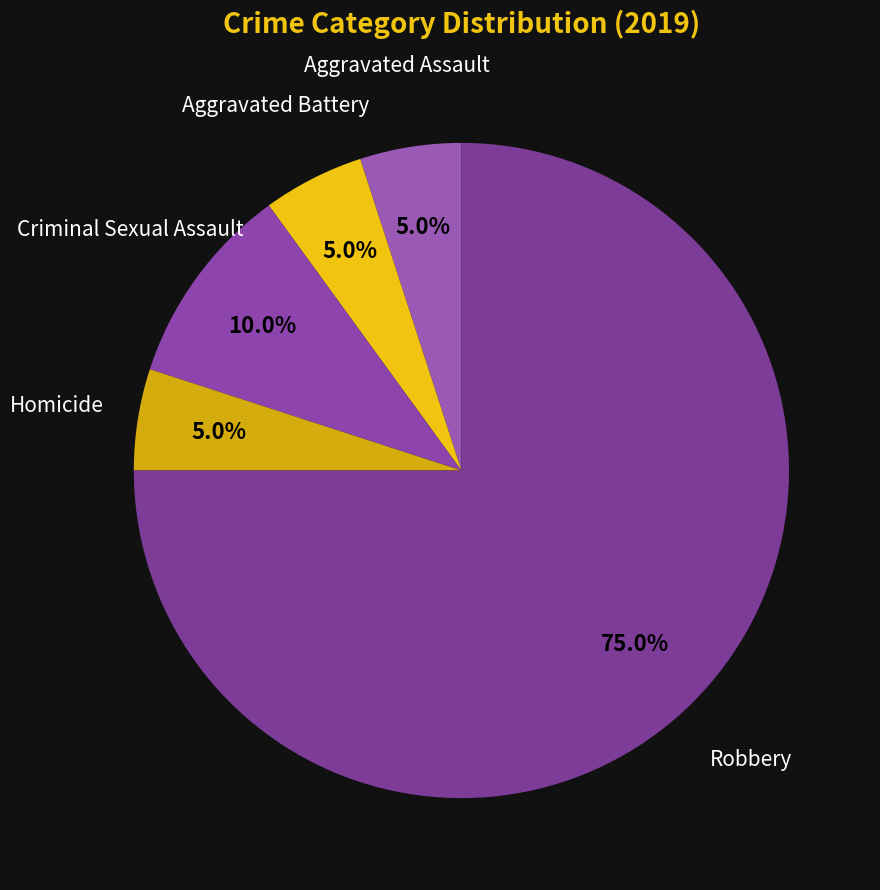

To the nearest percent, what is the difference between the largest and smallest slice percentages?

70%